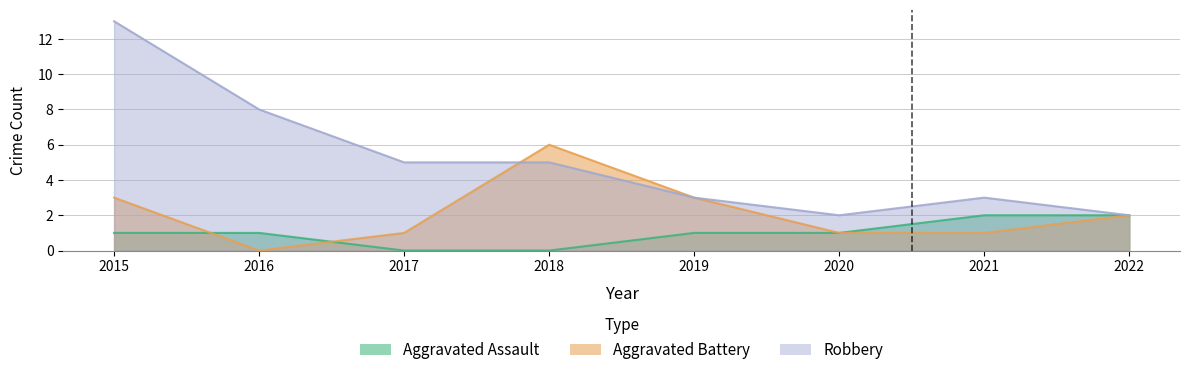

How many data points does each series have?

8